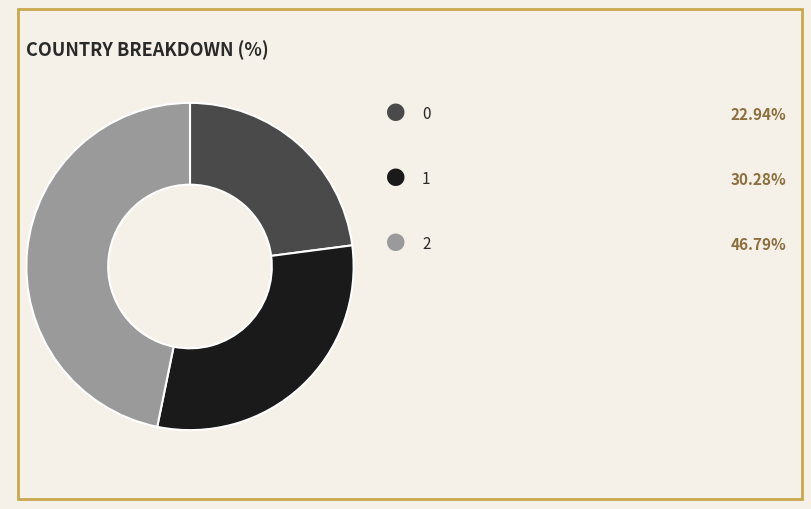

Does any single category account for the majority?

No